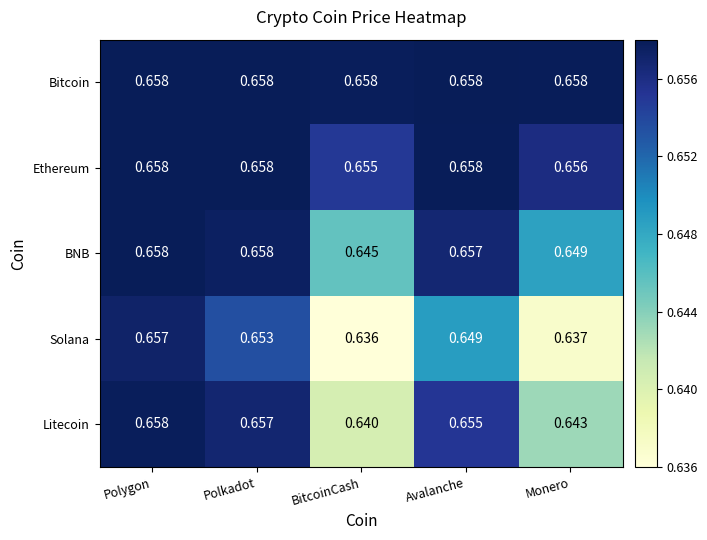

Is the value of Litecoin at Polkadot greater than the value of Solana at Monero?

Yes